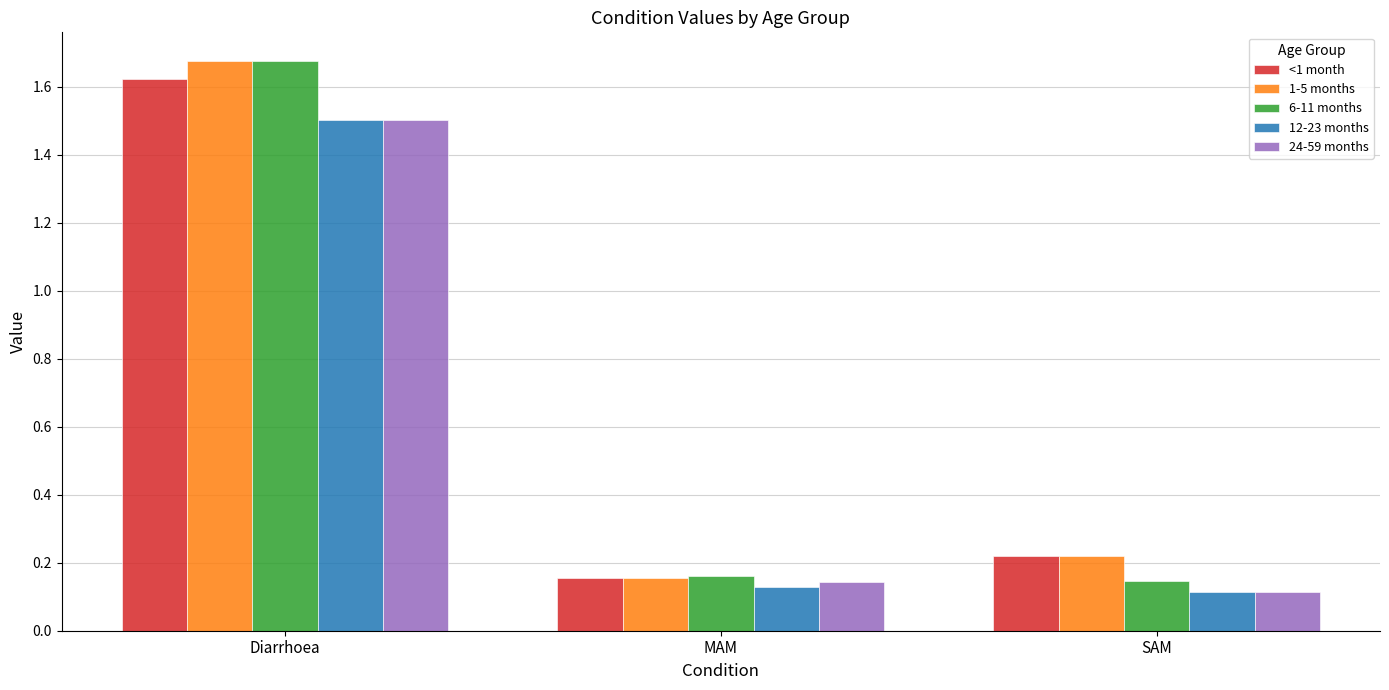

Which series changed the most between Diarrhoea and SAM?

6-11 months